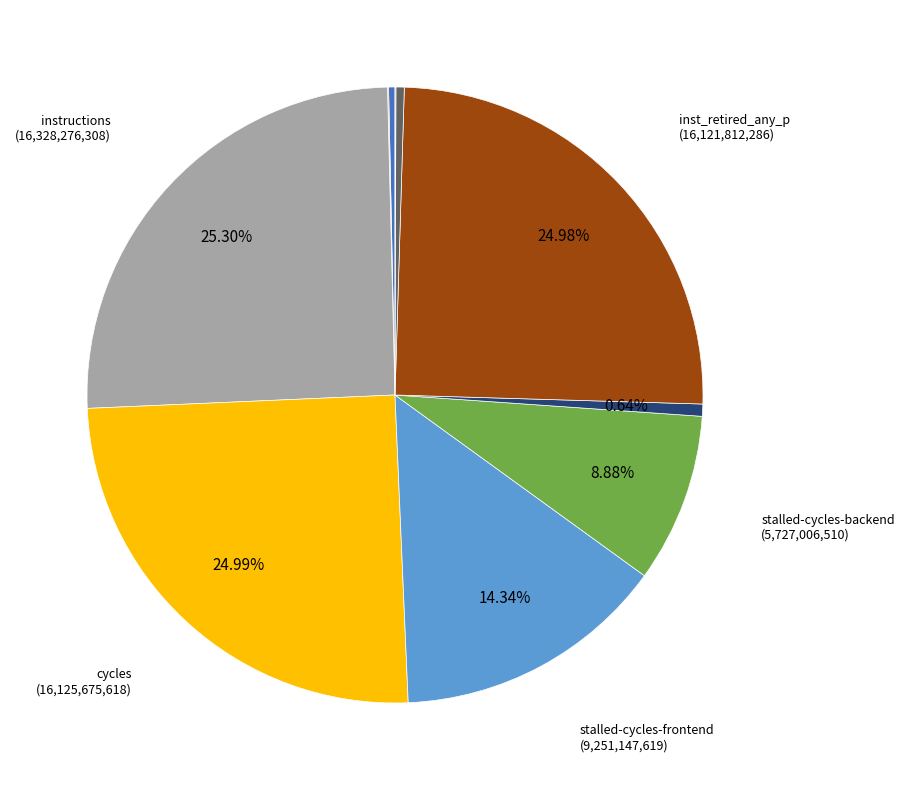

Is there a majority slice in this chart?

No